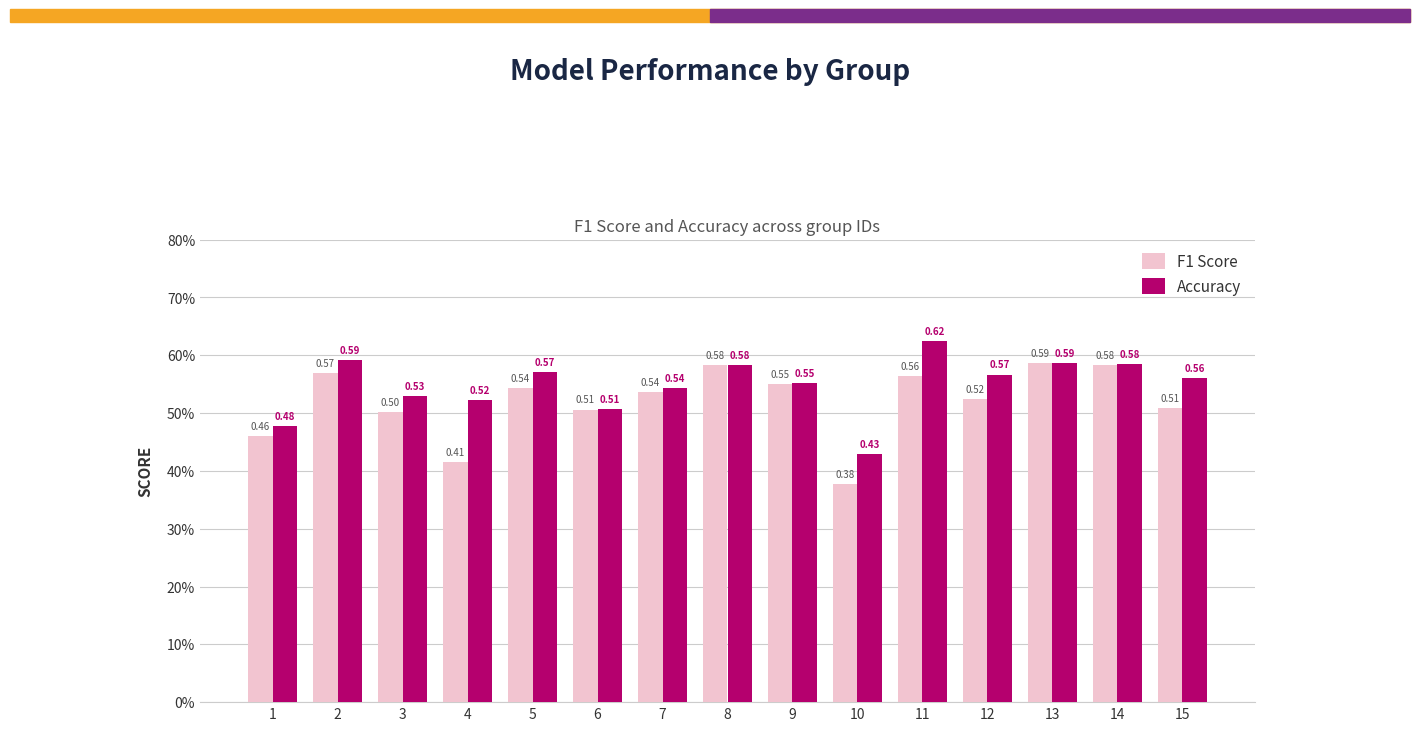

List the series in order of their peak value, lowest first.

F1 Score, Accuracy